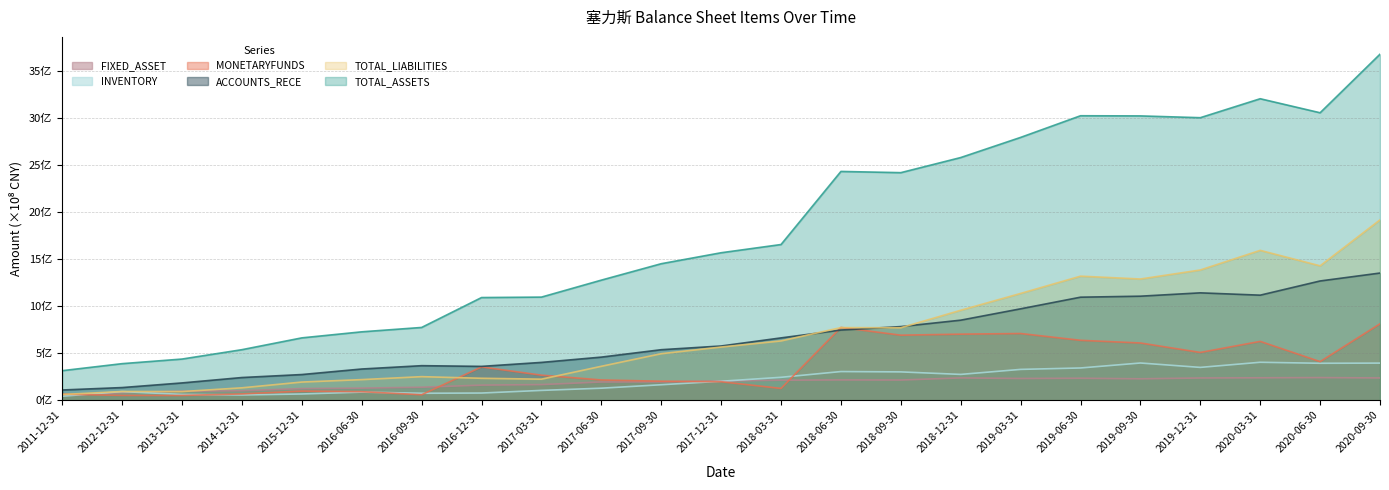

What is the minimum value shown in the chart?

0.4